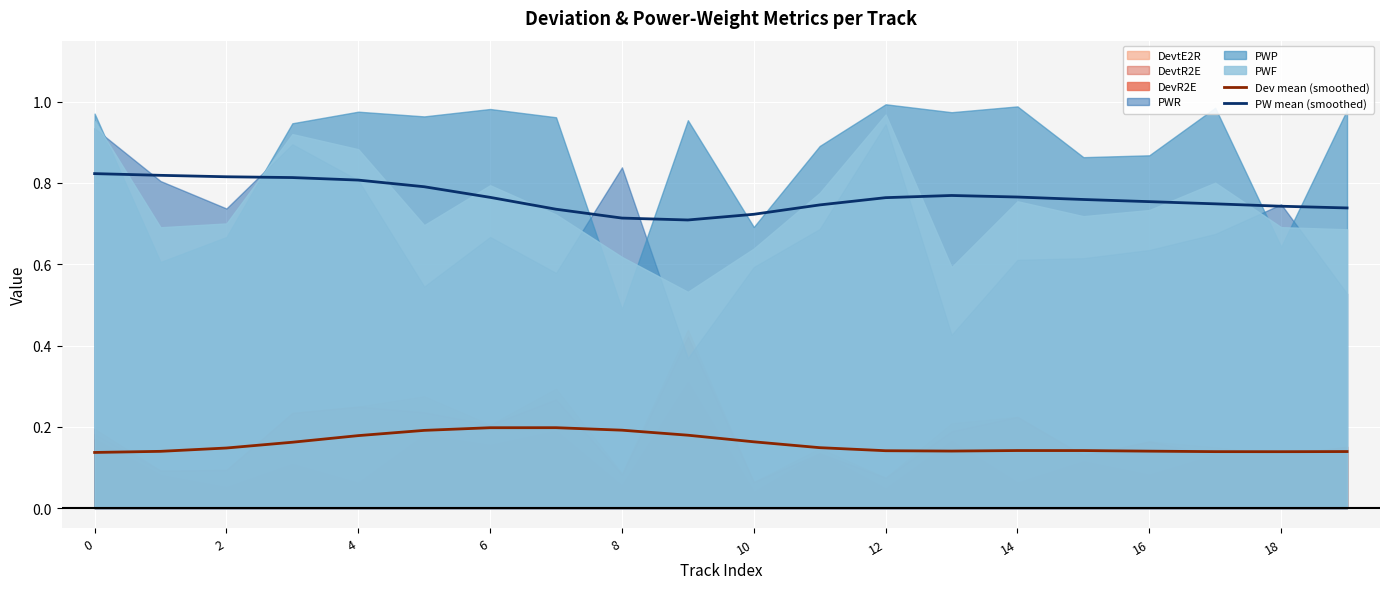

Is the value of Dev mean (smoothed) at 10 greater than the value of PW mean (smoothed) at 10?

No